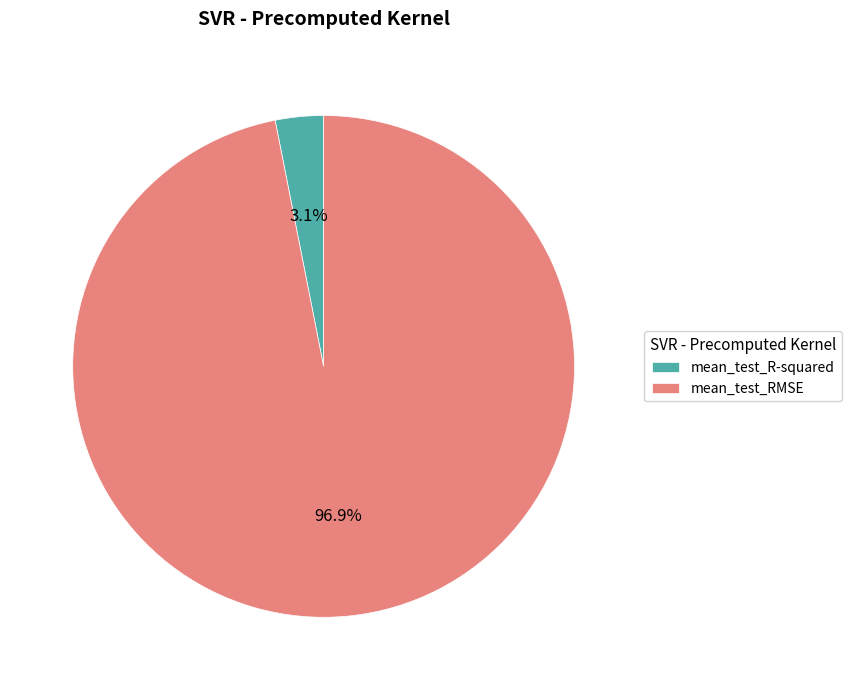

Combined, what portion of the pie is mean_test_R-squared and mean_test_RMSE?

100.0%